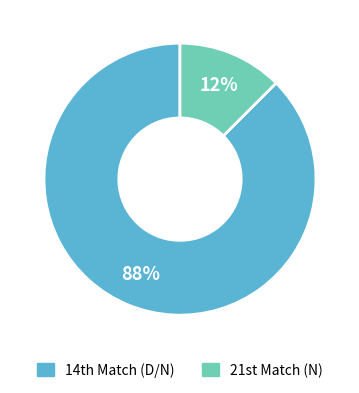

How many segments does this pie chart have?

2